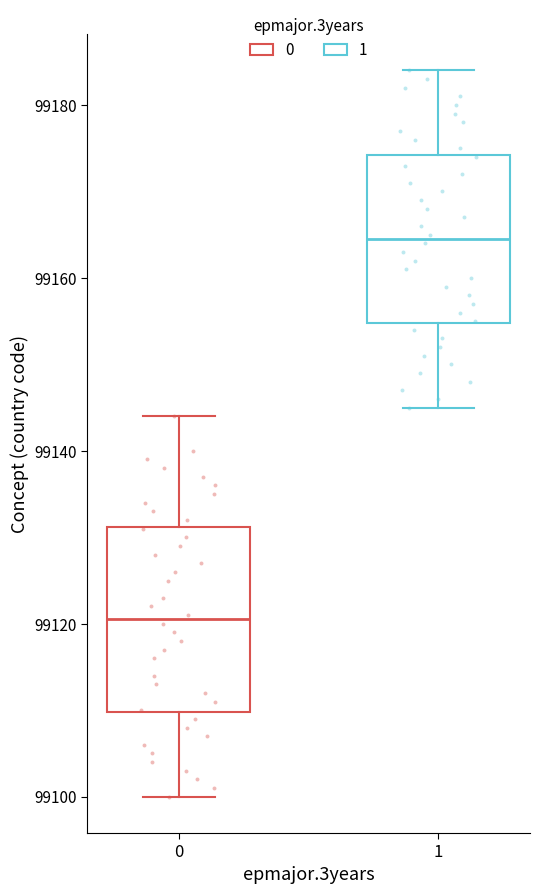

Reading left to right, read every box against the y-axis: the position of its median line, the range the box covers, and the ends of its whiskers. The values are not printed on the chart, so give them approximately, as read against the axis.

0: median 99120, box 99110 to 99132, whiskers 99100 to 99144
1: median 99164, box 99154 to 99174, whiskers 99146 to 99184